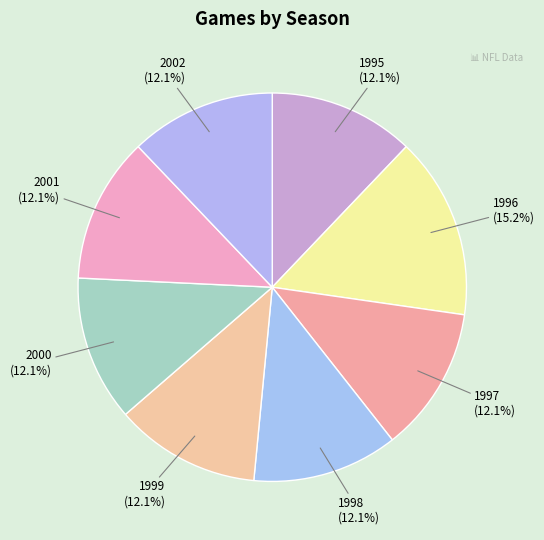

True or false: 1995 accounts for 24% of the total.

False